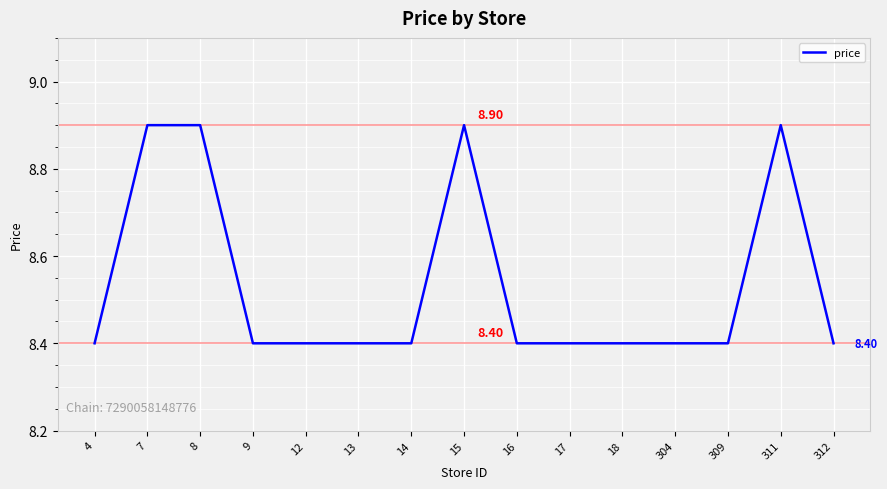

Reading left to right, transcribe all the data shown in this chart.

8.4	8.9	8.9	8.4	8.4	8.4	8.4	8.9	8.4	8.4	8.4	8.4	8.4	8.9	8.4